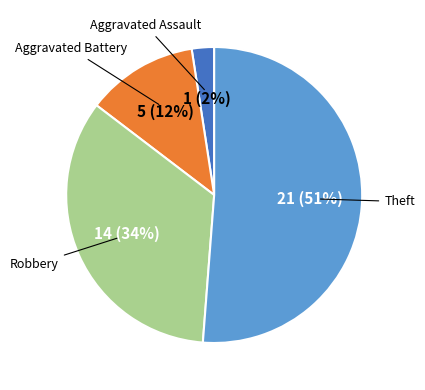

To the nearest percent, what is the average slice percentage?

25%